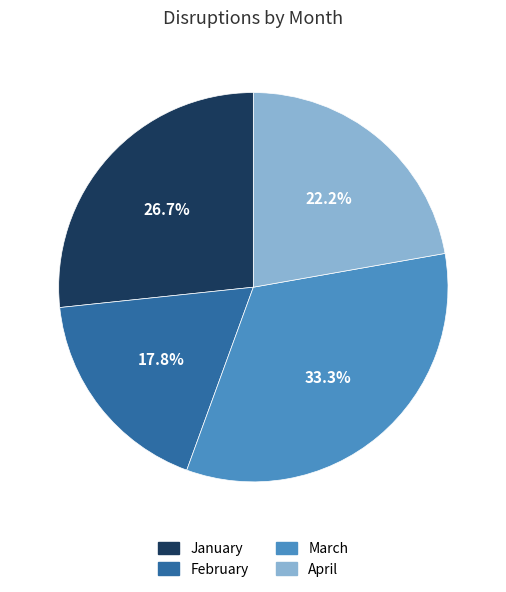

Is there any slice that represents more than half of the pie?

No